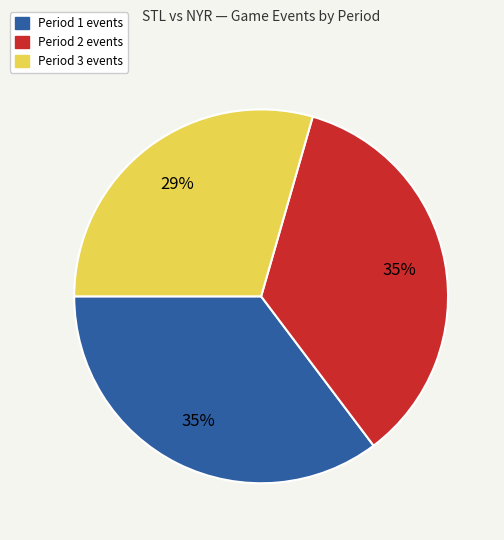

Is the sum of Period 3 and Period 1 greater than half?

Yes